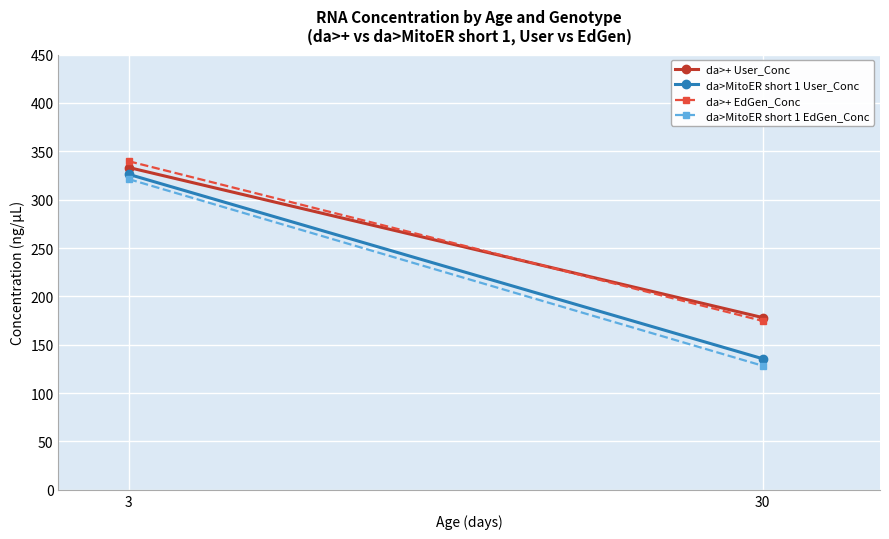

What are all the series names shown in the legend?

da>+ User_Conc, da>MitoER short 1 User_Conc, da>+ EdGen_Conc, da>MitoER short 1 EdGen_Conc